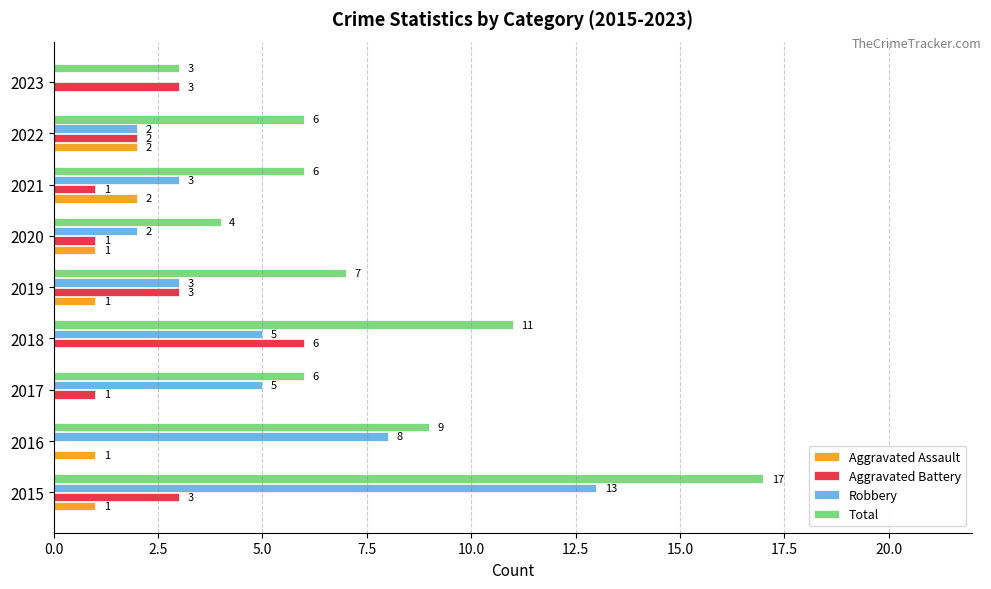

Which series changed the most between 2016 and 2023?

Robbery